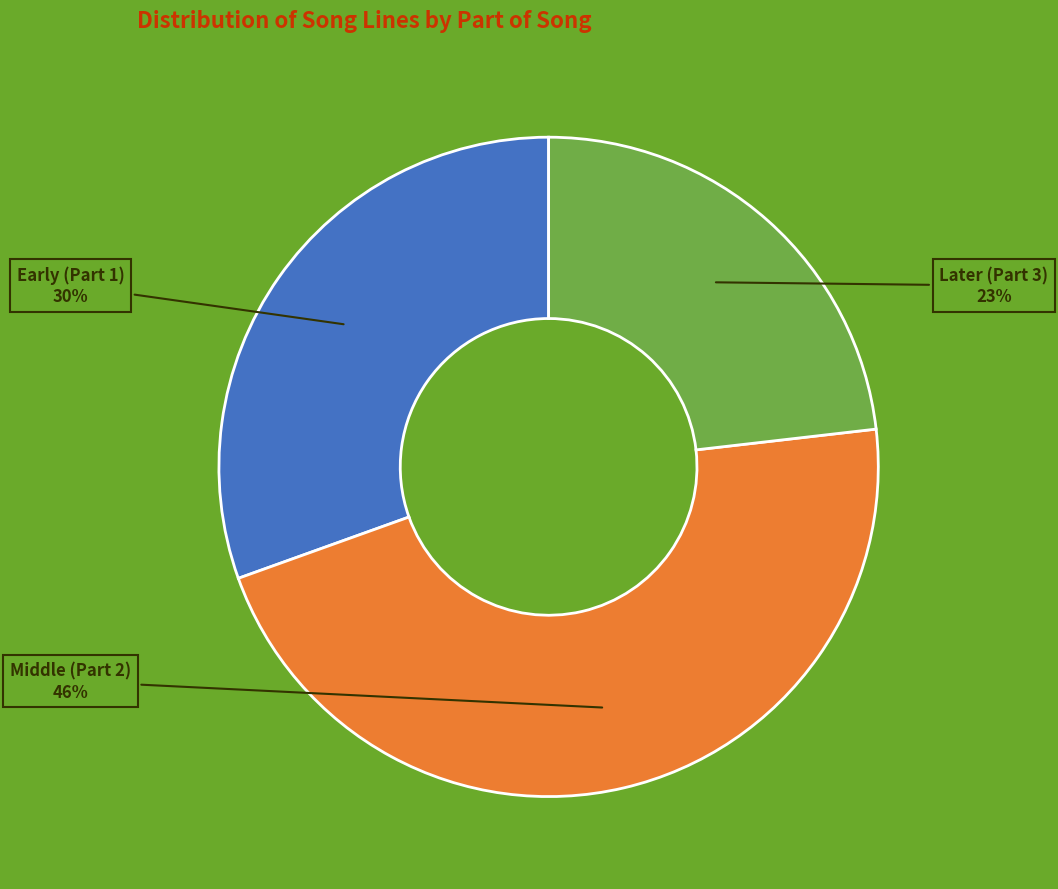

To the nearest percent, what is the average slice percentage?

33%